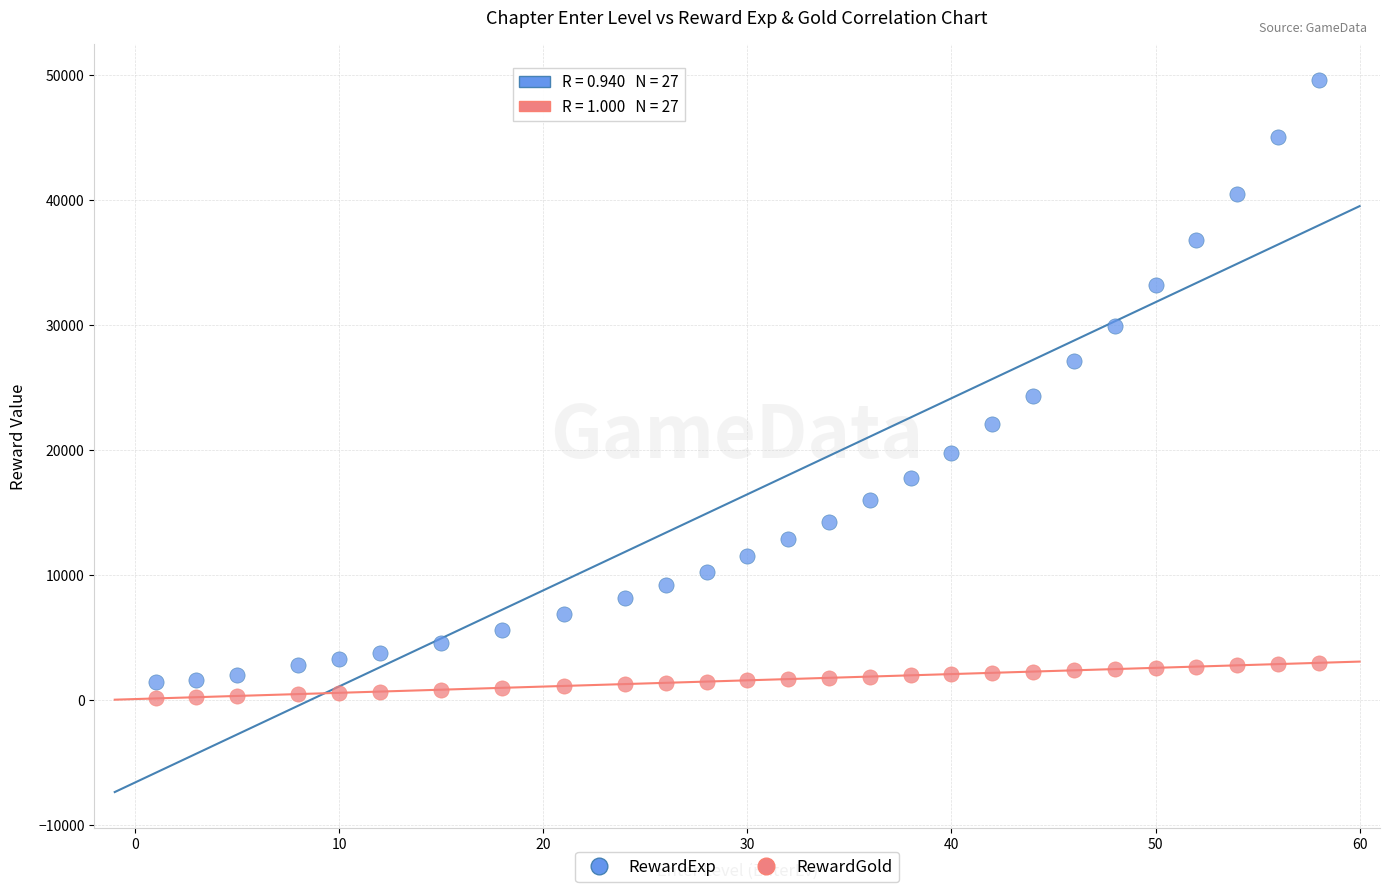

Across all data points, what is the range of Y values (max minus min)?

49513